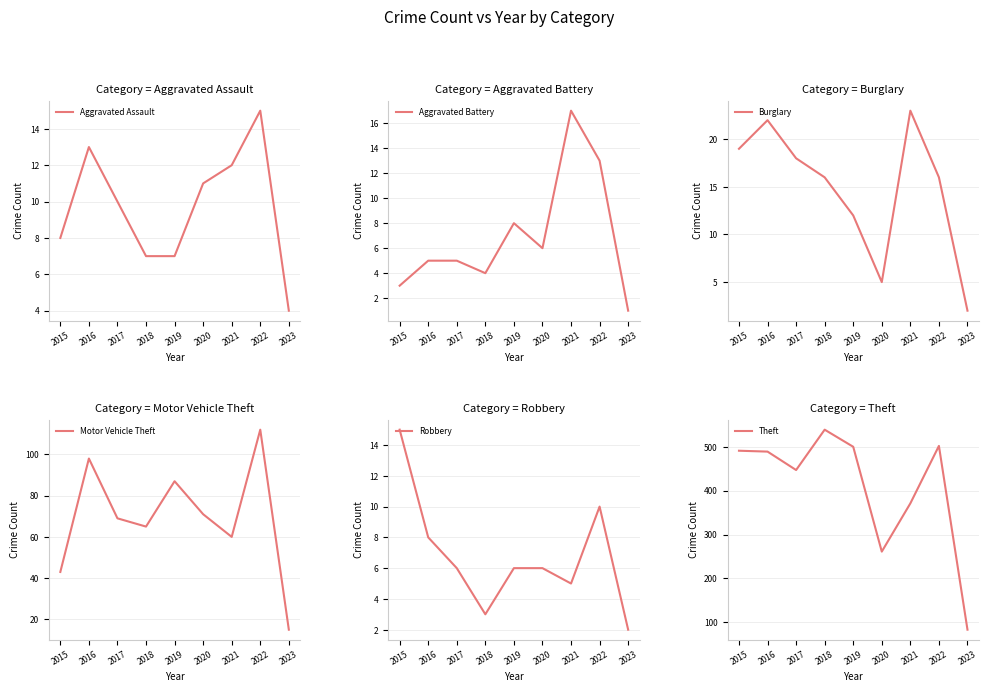

The Aggravated Assault series shows 14 at 2017. True or false?

False